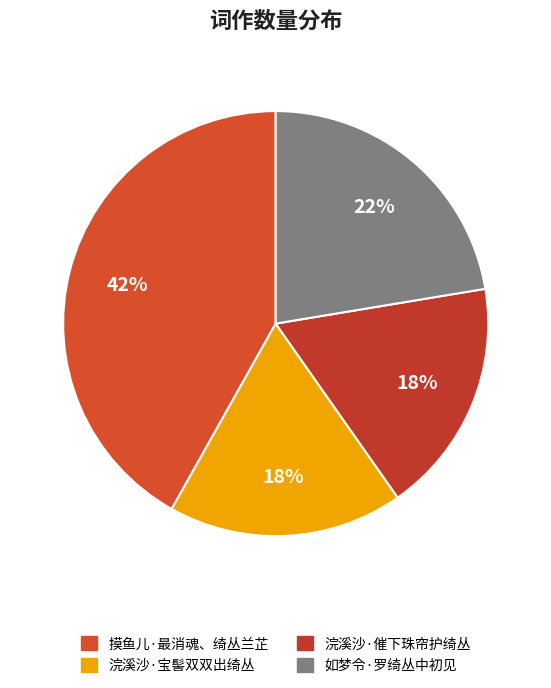

What is the smallest slice in the pie chart?

浣溪沙·宝髻双双出绮丛